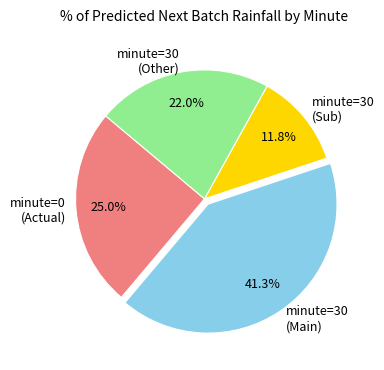

What is the smallest slice in the pie chart?

minute=30 (Sub)